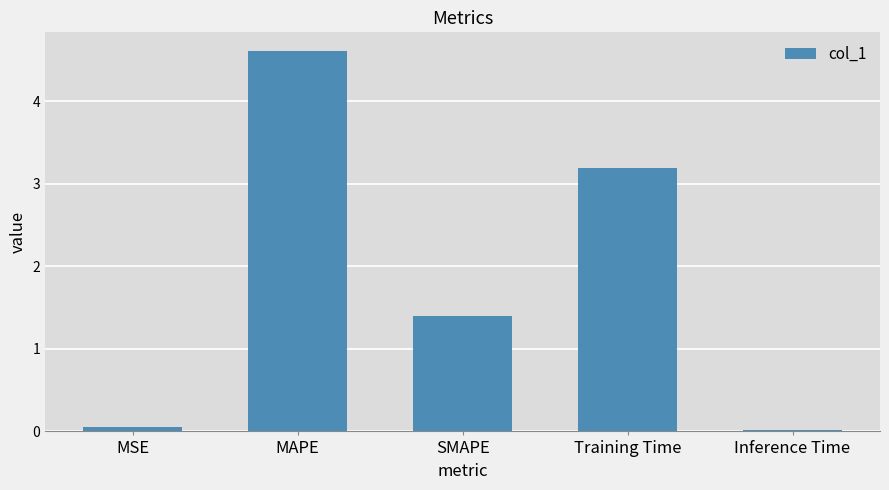

What is the maximum value shown in the chart?

4.6